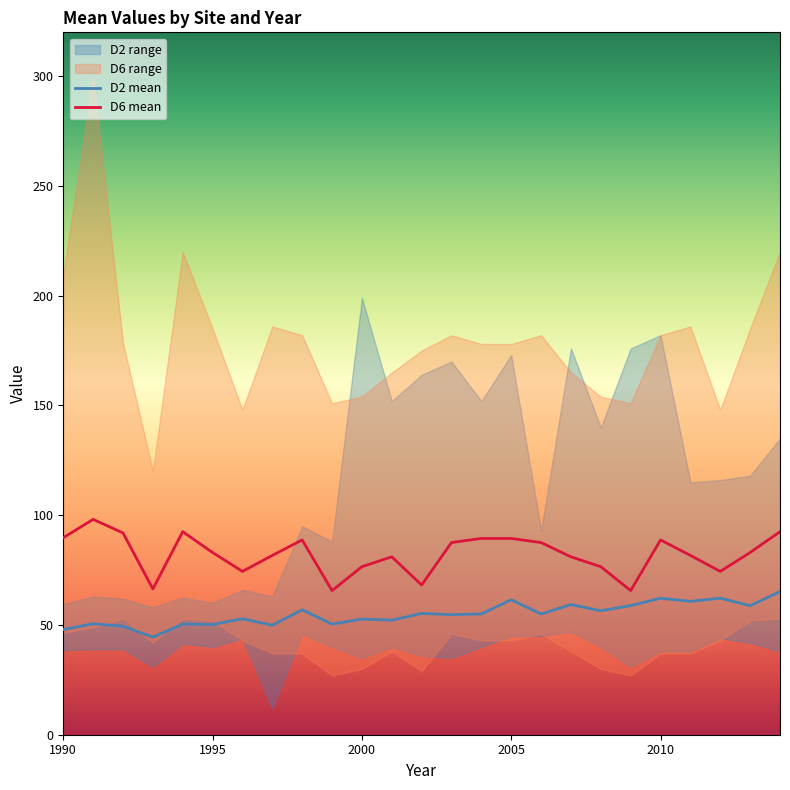

What is the value of the D6_mean point at the 21st from the left?

88.7